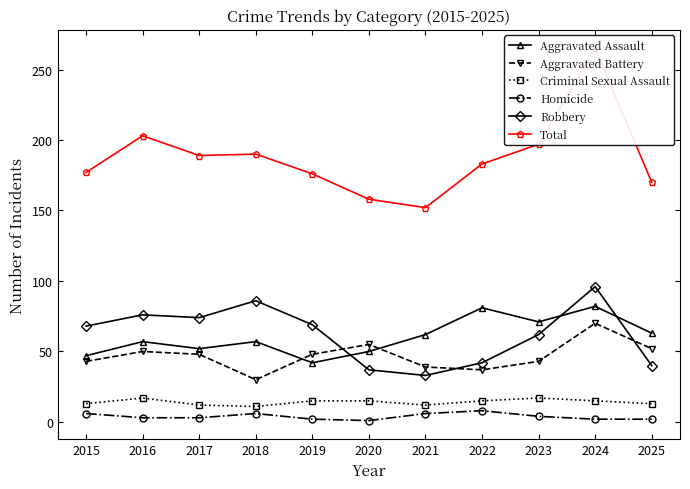

What is the difference between the Aggravated Assault values at 2022 and 2020?

31